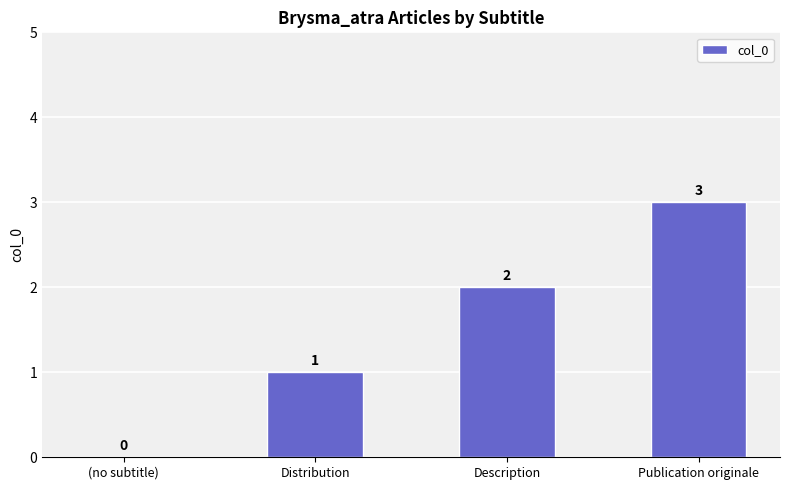

What is the change in value from Description to Publication originale?

+1